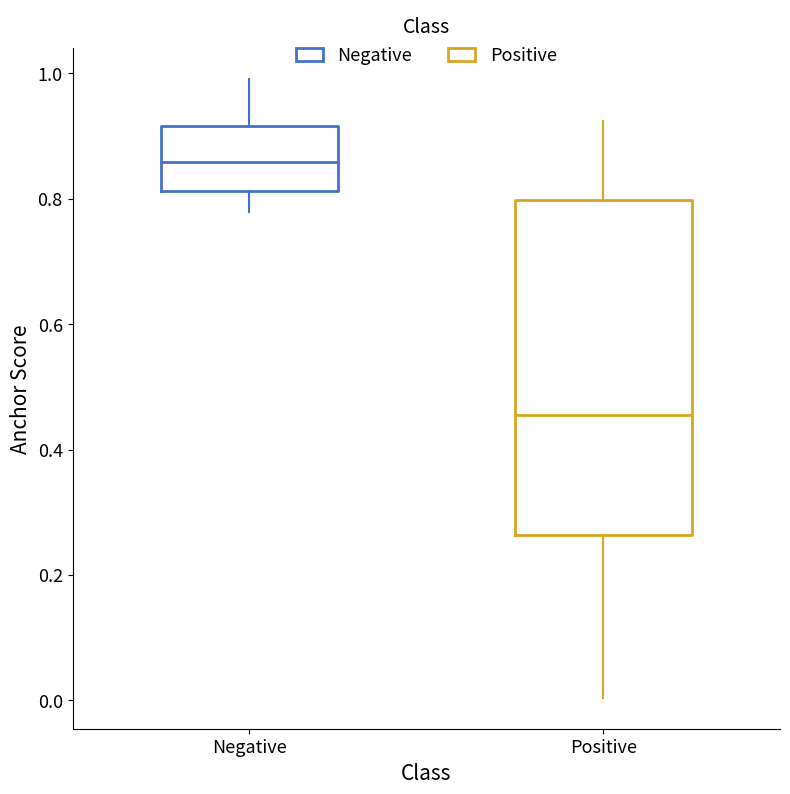

Reading left to right, read every box against the y-axis: the position of its median line, the range the box covers, and the ends of its whiskers. The values are not printed on the chart, so give them approximately, as read against the axis.

Negative: median 0.86, box 0.82 to 0.92, whiskers 0.78 to 1.00
Positive: median 0.46, box 0.26 to 0.80, whiskers 0.00 to 0.92